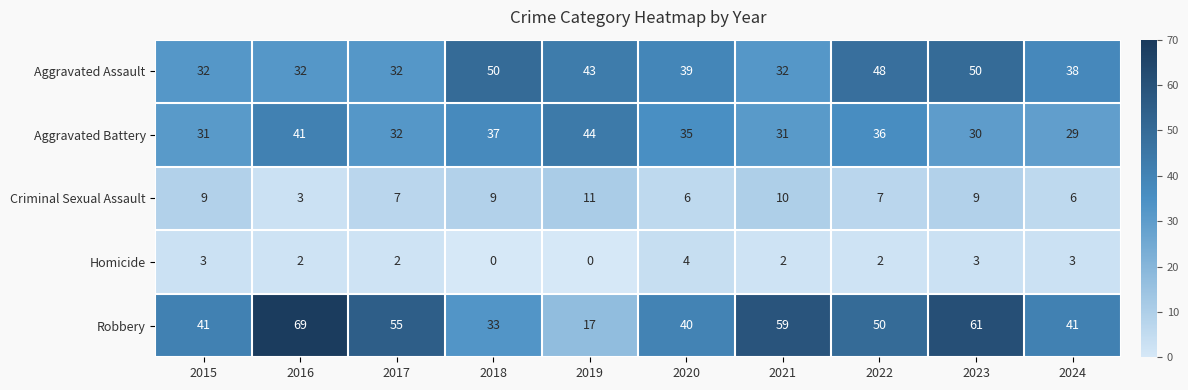

True or false: Criminal Sexual Assault has a value of 2 at 2015.

False